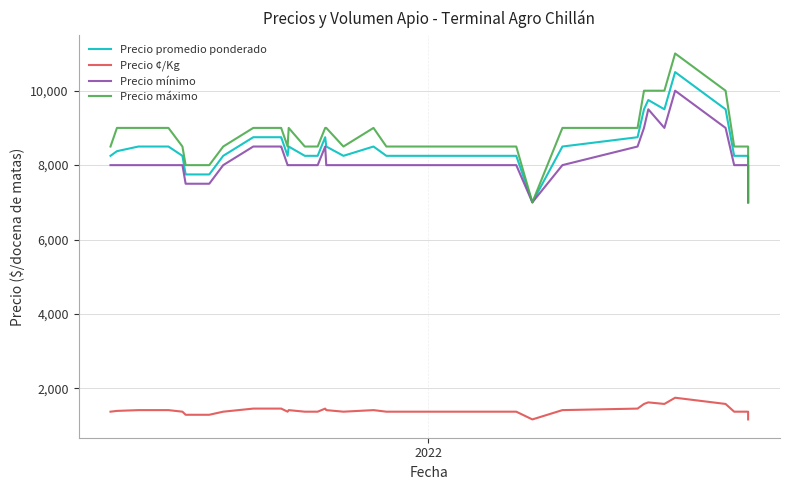

How many values in the Precio mínimo series are below 8000?

4